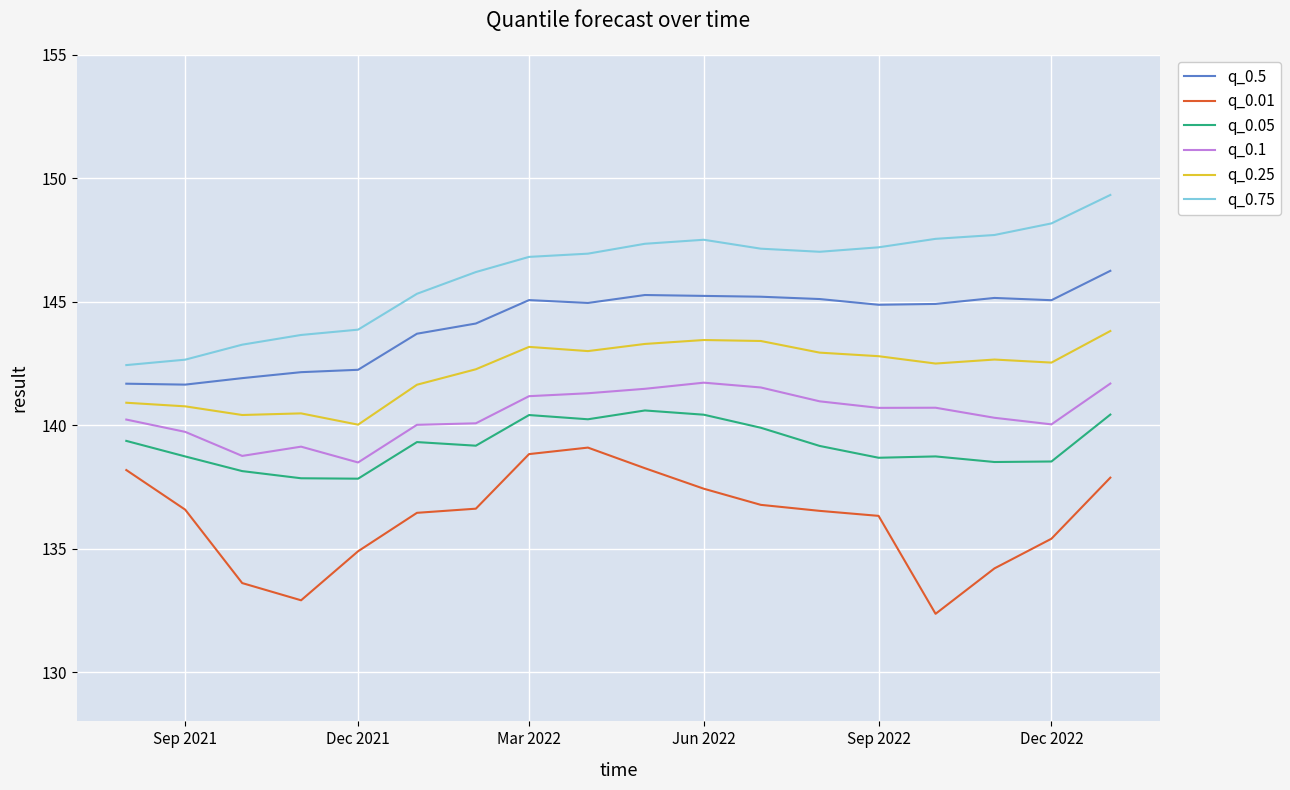

What is the greatest value displayed?

149.3